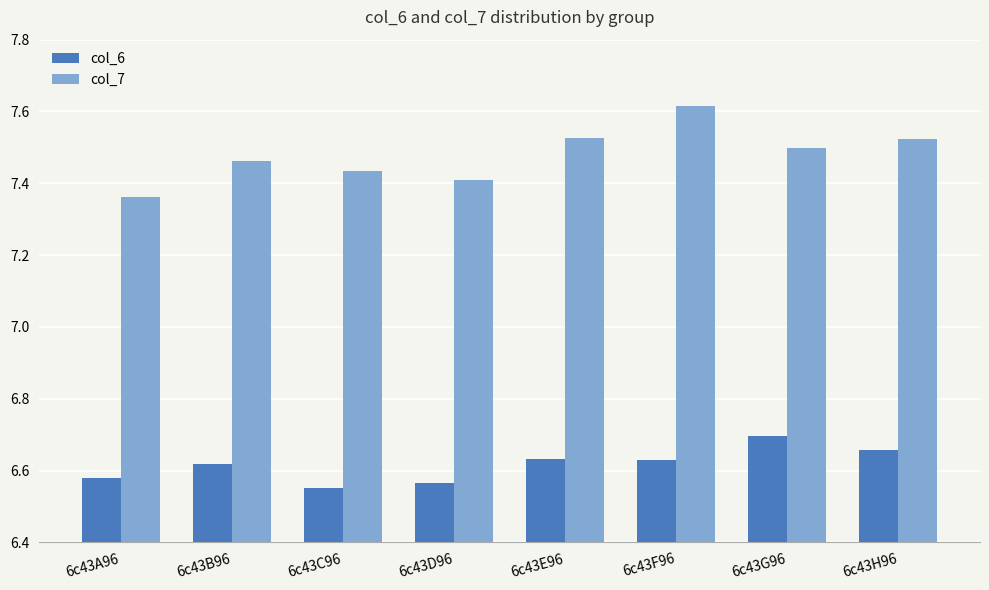

What is the difference between the highest and lowest values at 6c43D96?

0.8